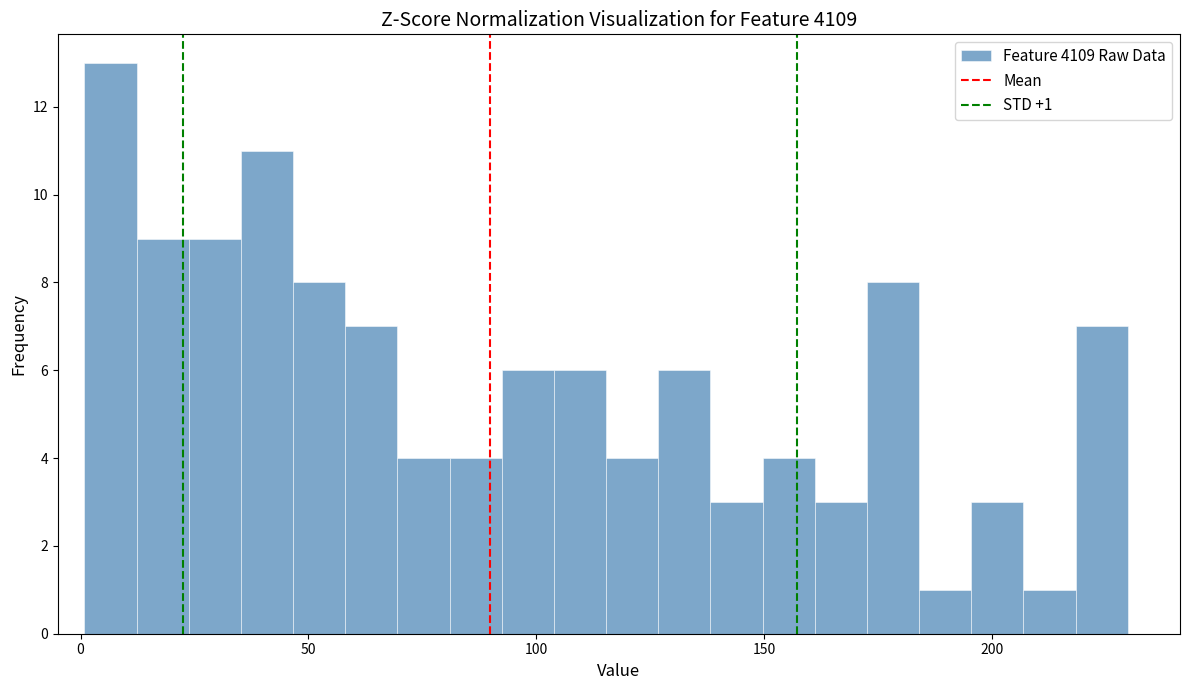

Around what value on the x-axis is the tallest bar? Give the approximate position of its centre, as read against the axis.

5